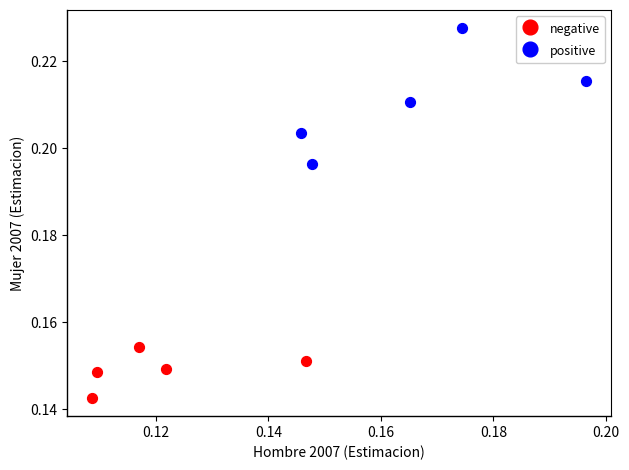

Which series has the largest Y range (max minus min)?

positive